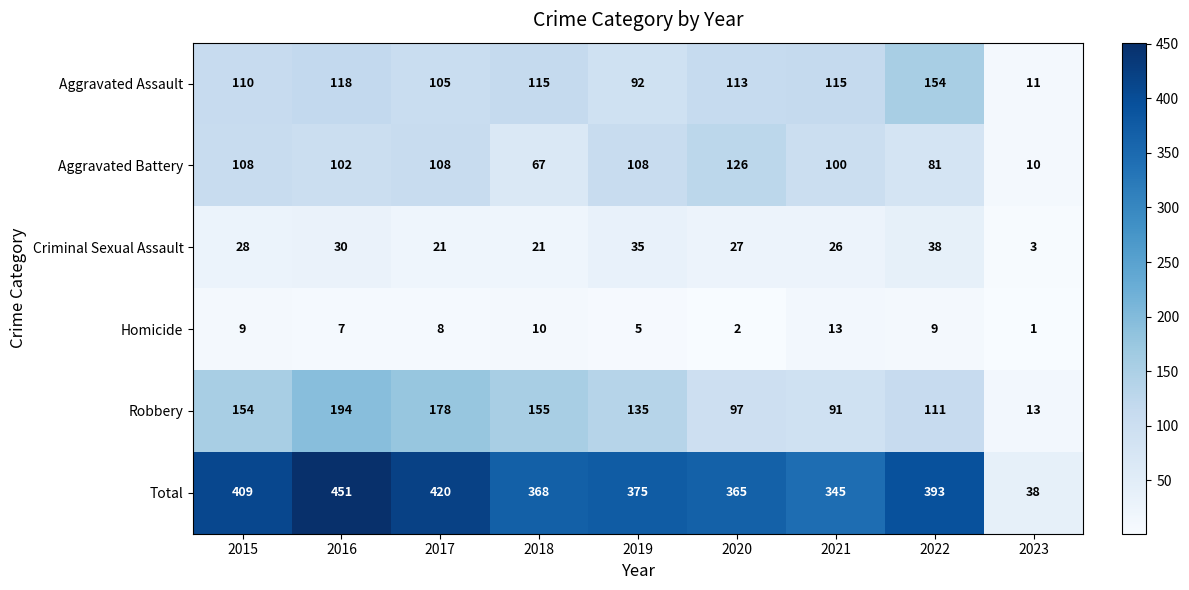

Which series has the largest range (max minus min)?

Total